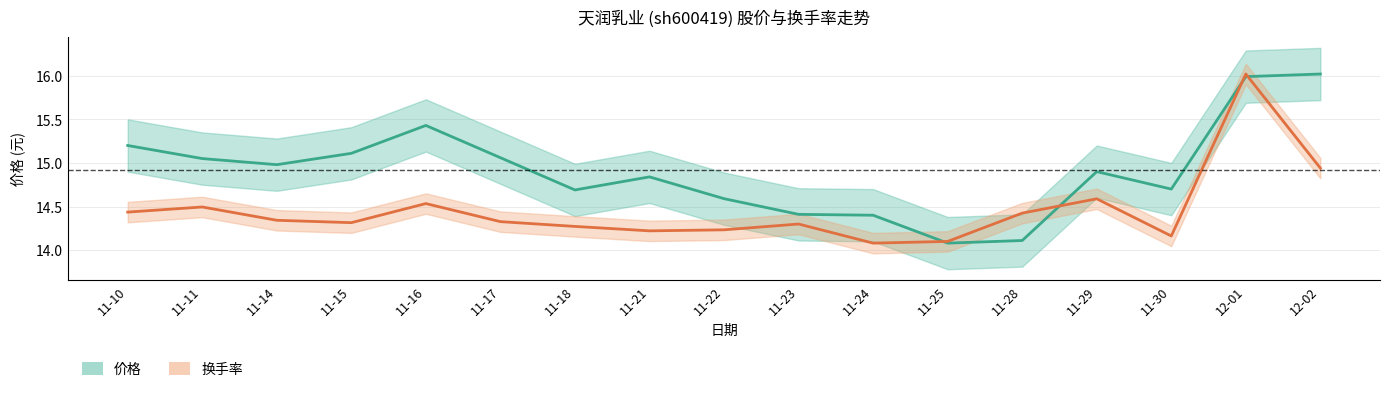

Where do 价格 and 换手率 first cross each other?

11-24 and 11-25